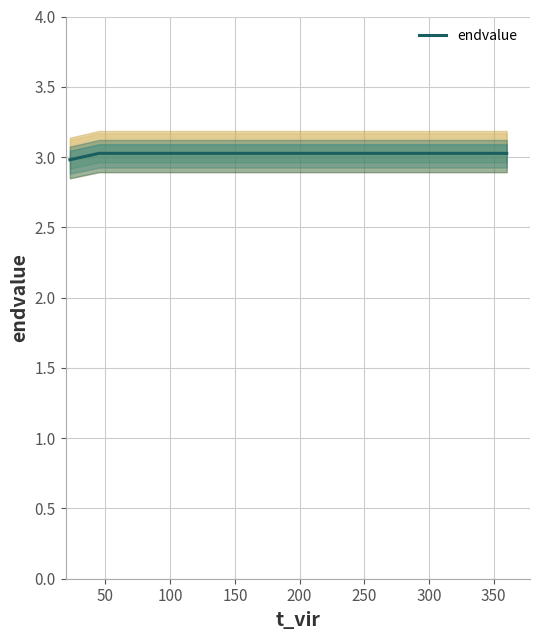

The value at 200 is 3.0. True or false?

True